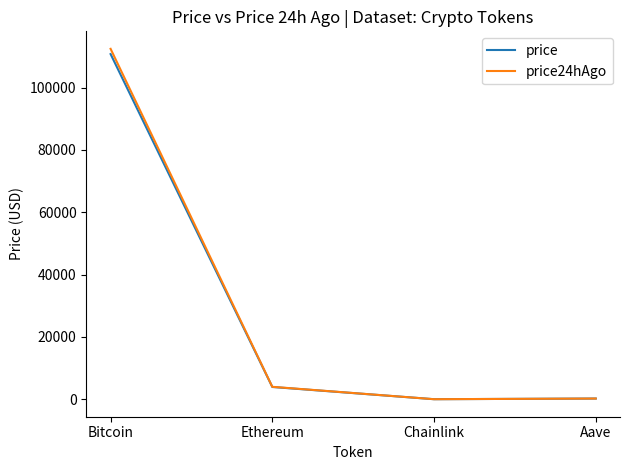

Where is price nearest to the value 55393?

Ethereum